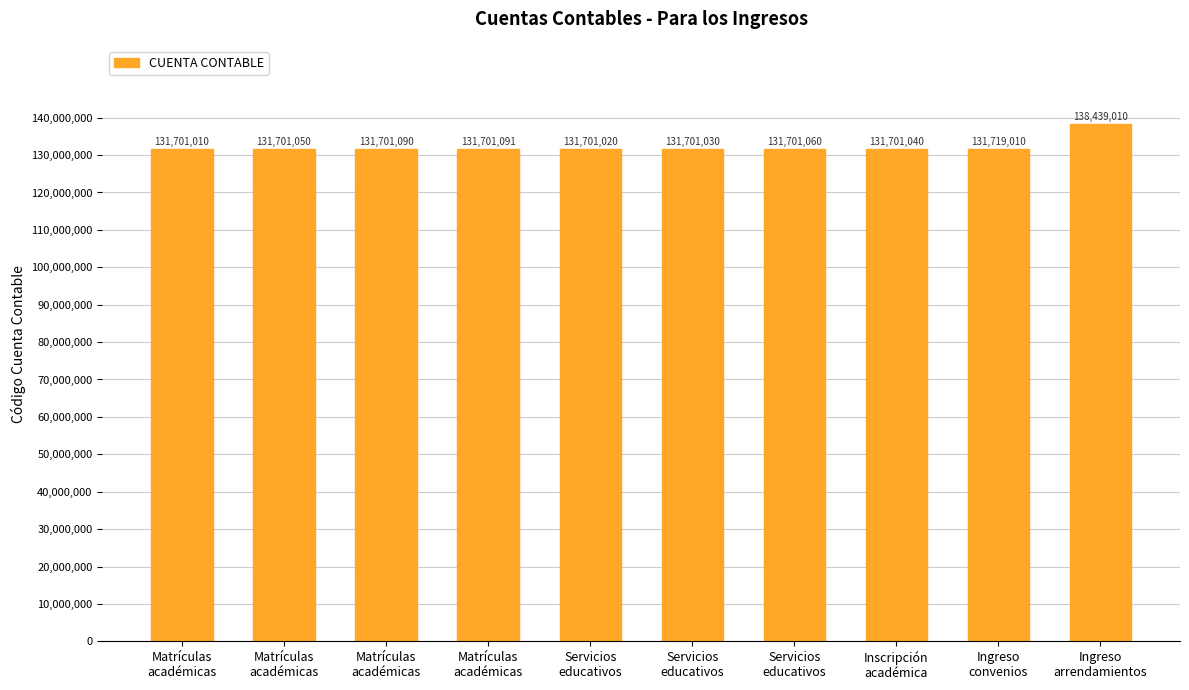

True or false: the data shows 131701090 at Matrículas
académicas.

True